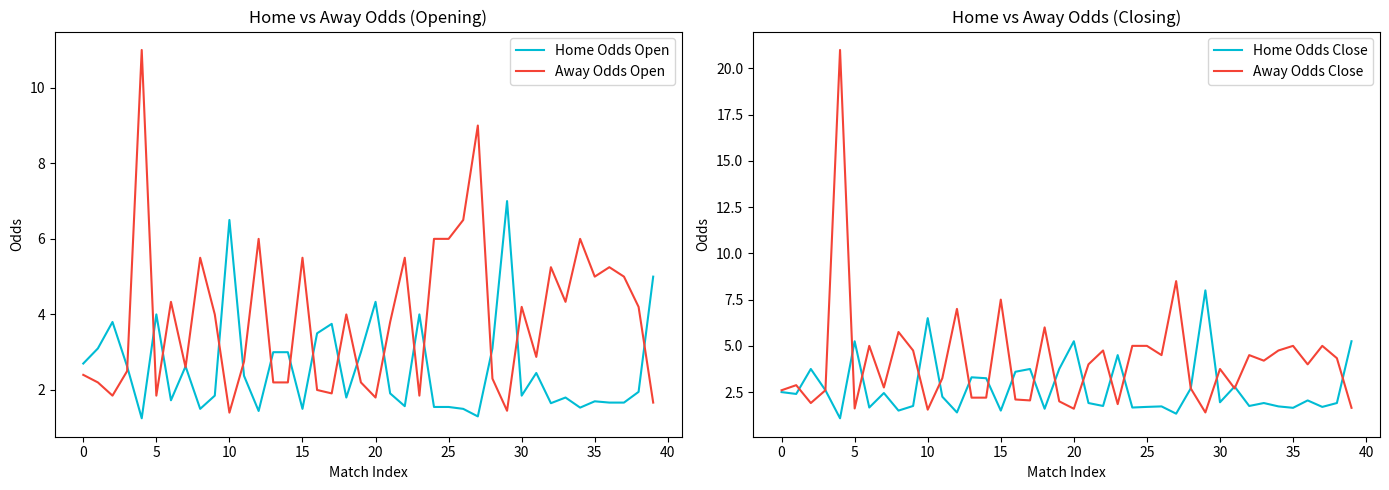

How many times do Home Odds Open and Away Odds Close cross each other?

16